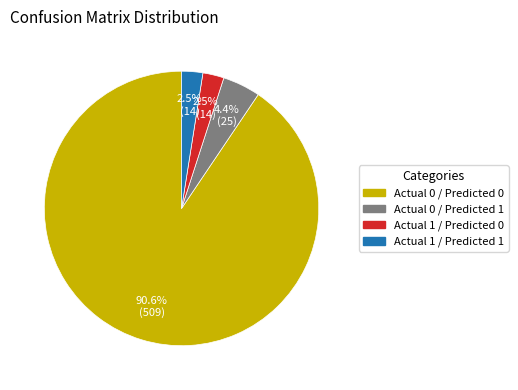

Between Actual 0 / Predicted 0 and Actual 1 / Predicted 1, which is larger?

Actual 0 / Predicted 0